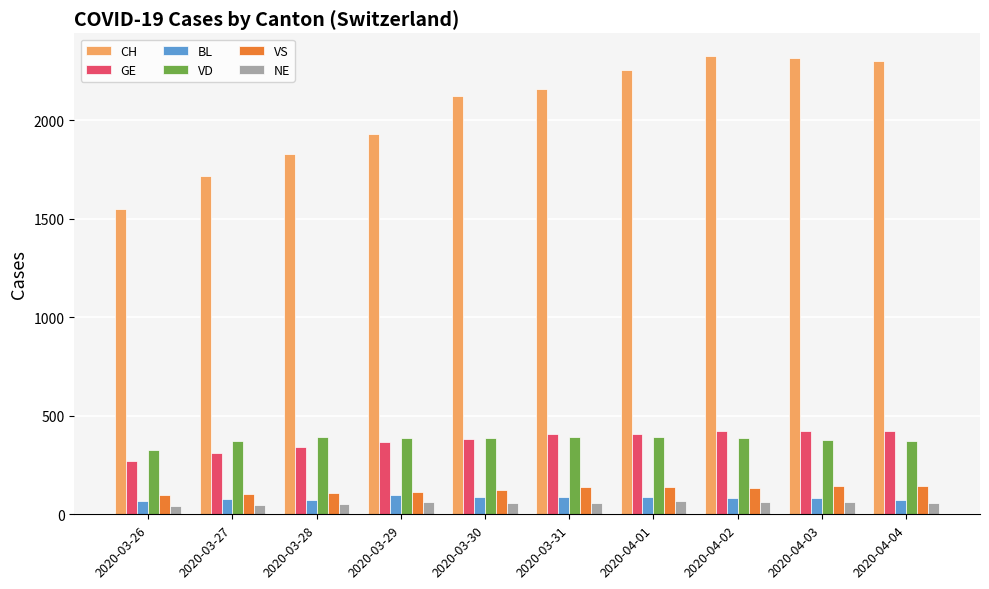

What is the difference between the BL values at 2020-03-29 and 2020-04-01?

13